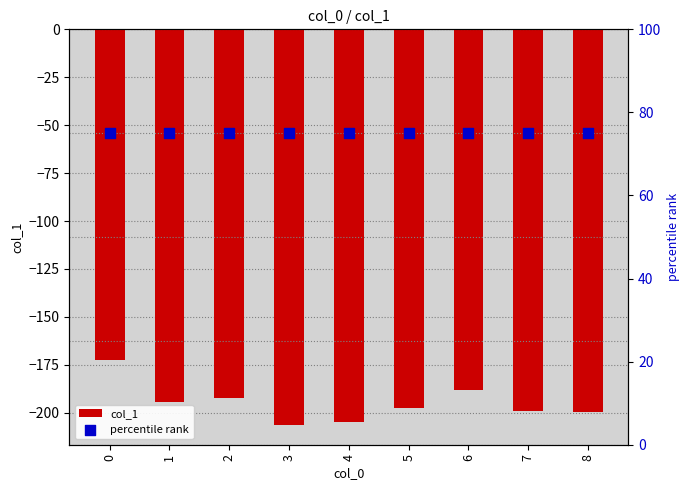

Which series contains the highest Y value?

percentile rank